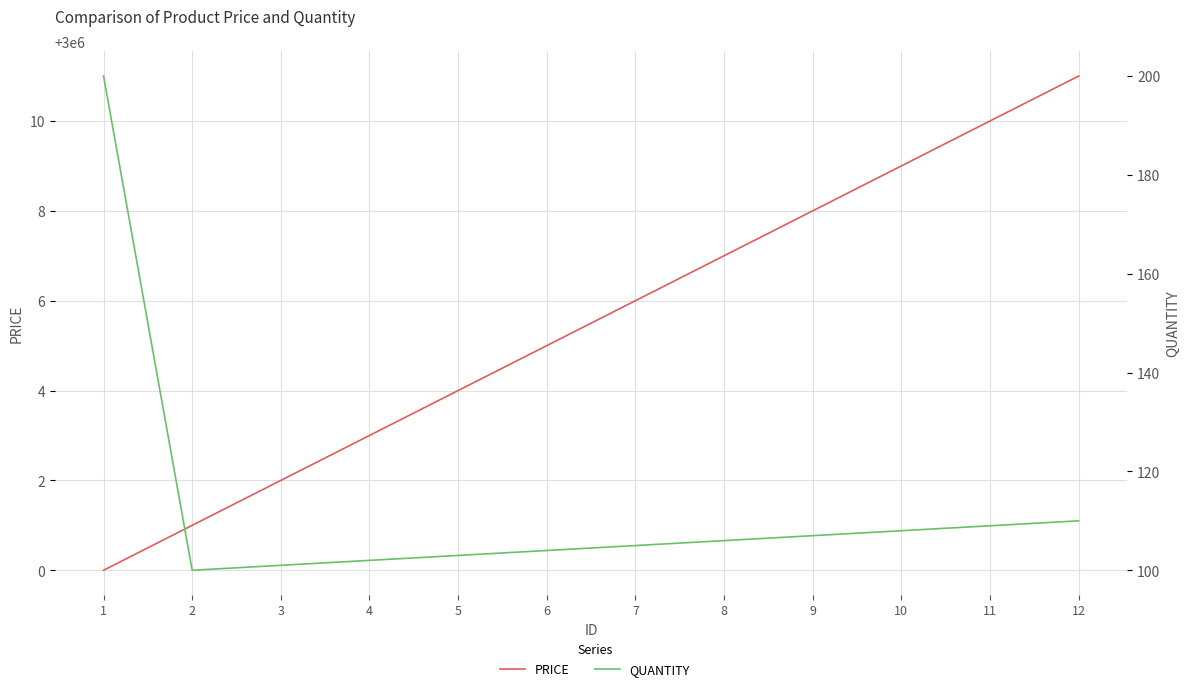

True or false: QUANTITY and PRICE cross at least once.

False